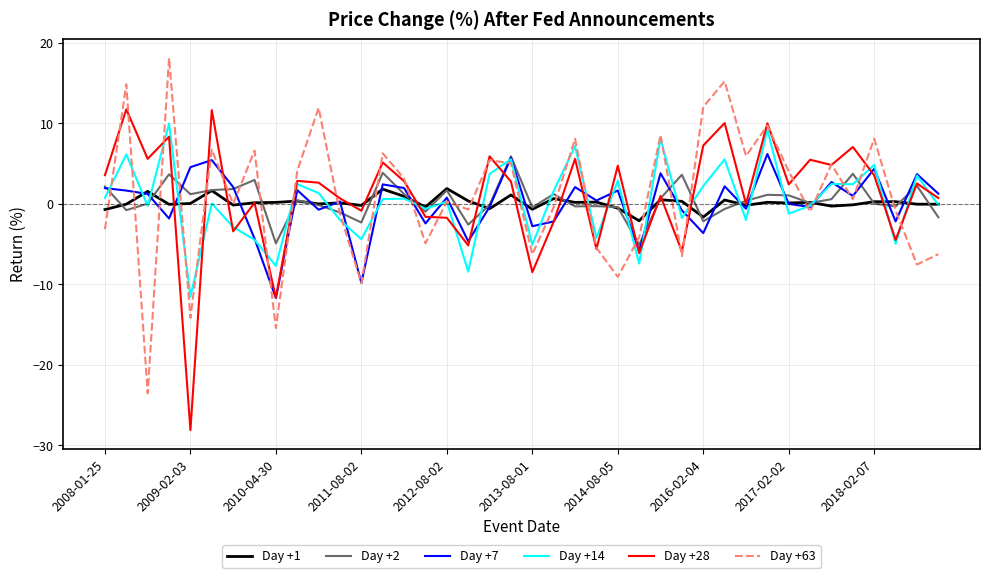

What is the maximum value shown in the chart?

18.1